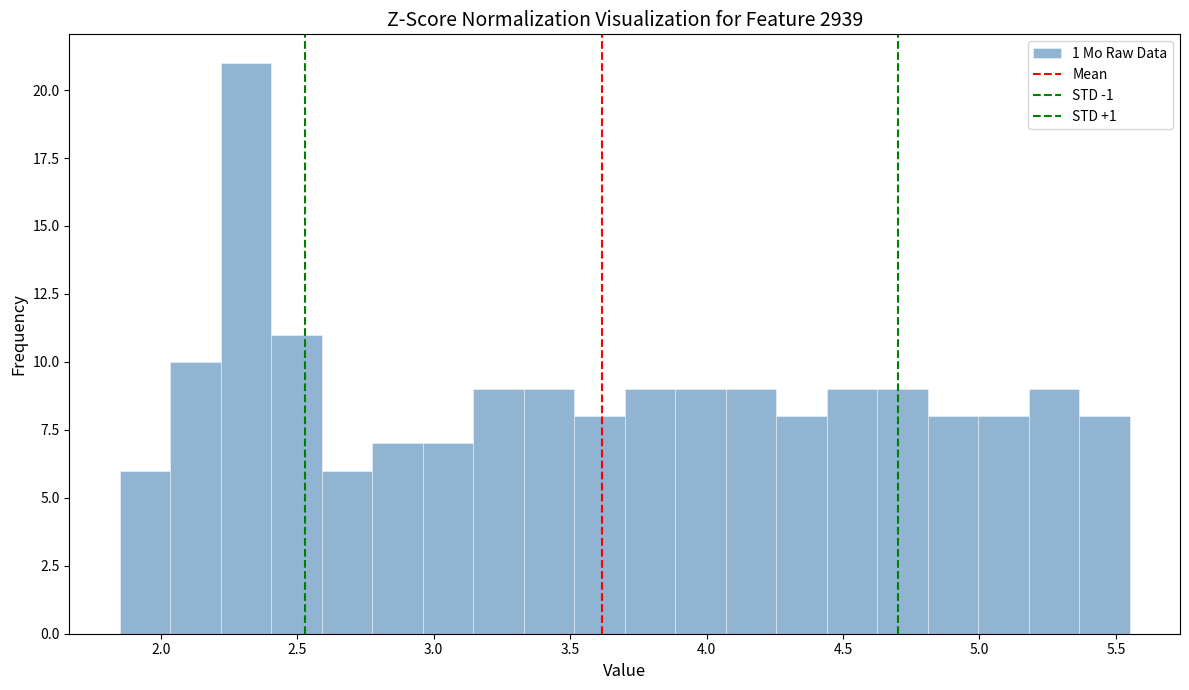

Read against the x-axis, roughly where is the centre of the tallest bar?

2.30